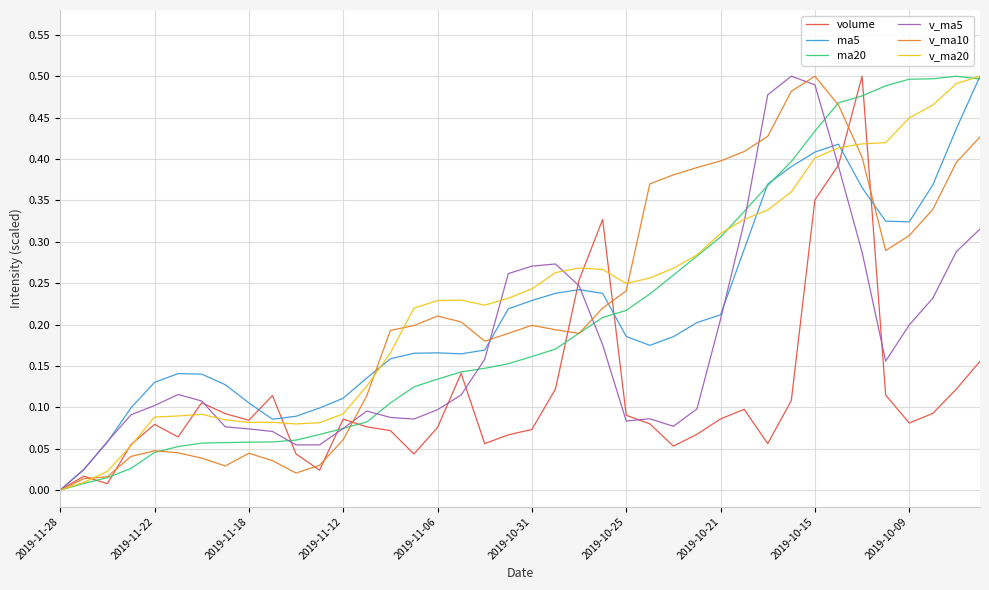

Does the chart display data point markers on the line(s)?

No